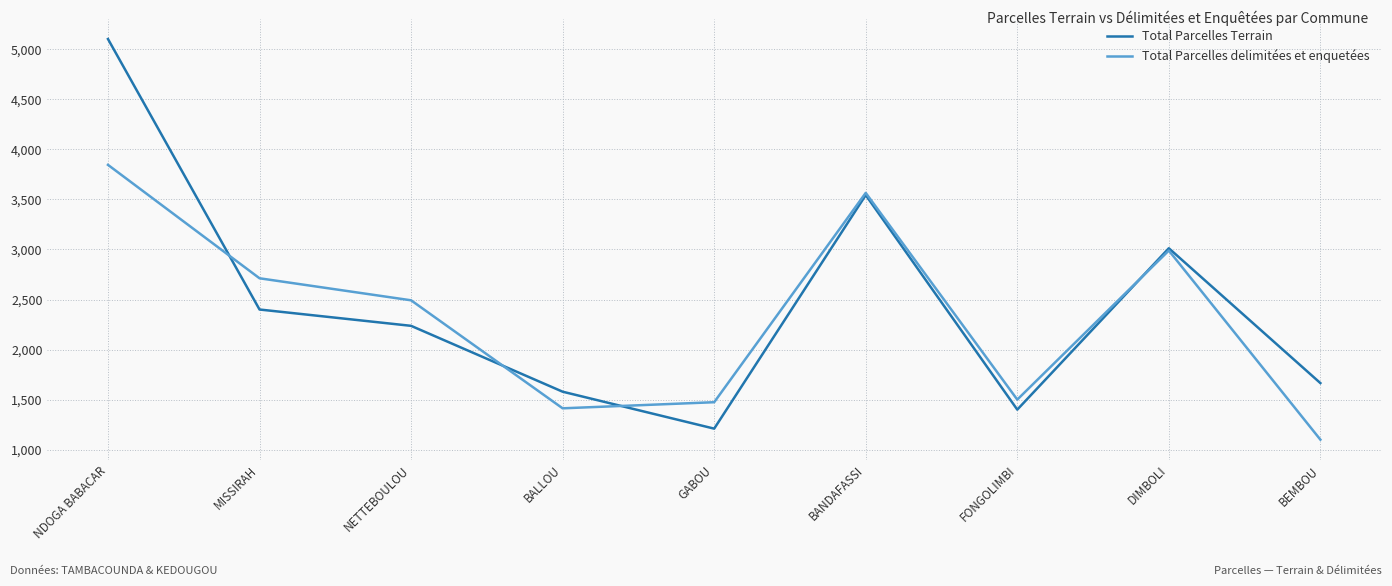

The Total Parcelles delimitées et enquetées series shows 1413 at BALLOU. True or false?

True